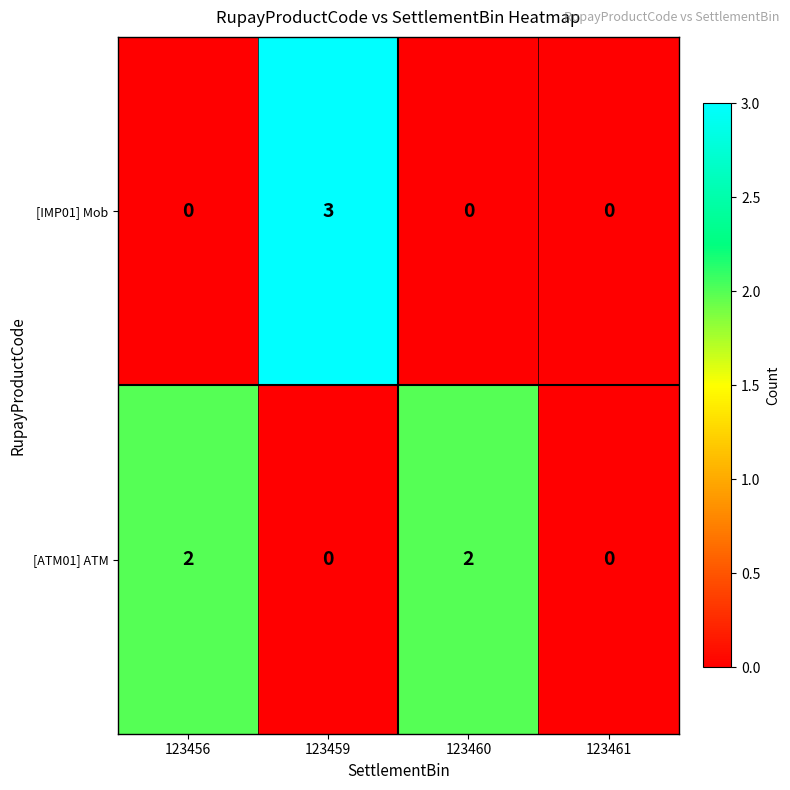

At which category is the sum across all series the highest?

123459